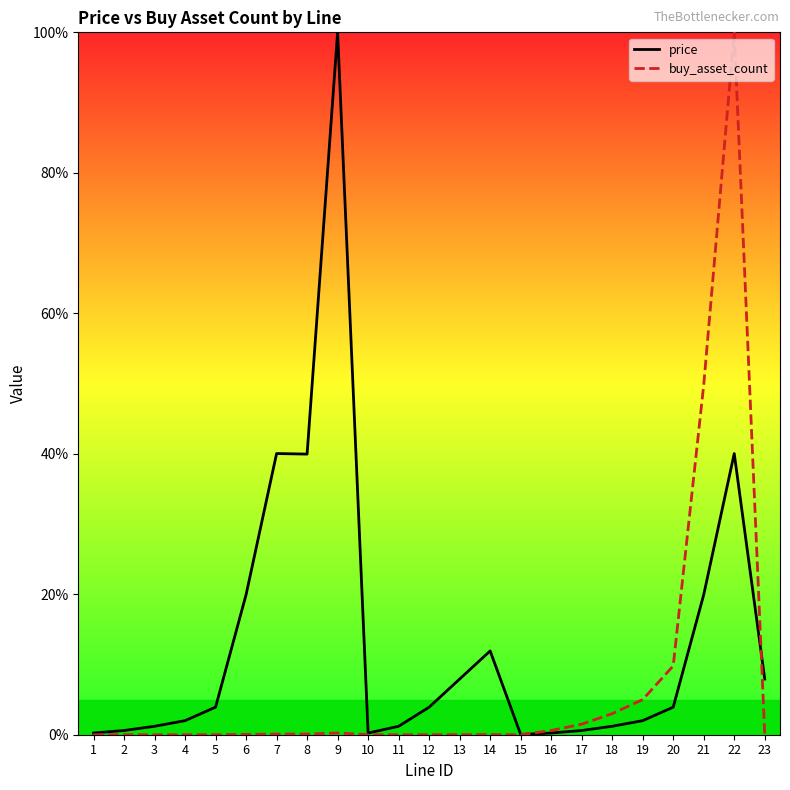

Reading left to right, transcribe all the data shown in this chart.

price: 1=0.2	2=0.6	3=1.2	4=2.0	5=3.9	6=19.9	7=40.0	8=40.0	9=100.0	10=0.2	11=1.2	12=3.9	13=7.9	14=11.9	15=0.0	16=0.2	17=0.6	18=1.2	19=2.0	20=3.9	21=19.9	22=40.0	23=7.9
buy_asset_count: 1=0.0	2=0.0	3=0.0	4=0.0	5=0.0	6=0.0	7=0.1	8=0.1	9=0.2	10=0.0	11=0.0	12=0.0	13=0.0	14=0.0	15=0.0	16=0.6	17=1.5	18=3.0	19=5.0	20=9.8	21=49.8	22=100.0	23=0.0